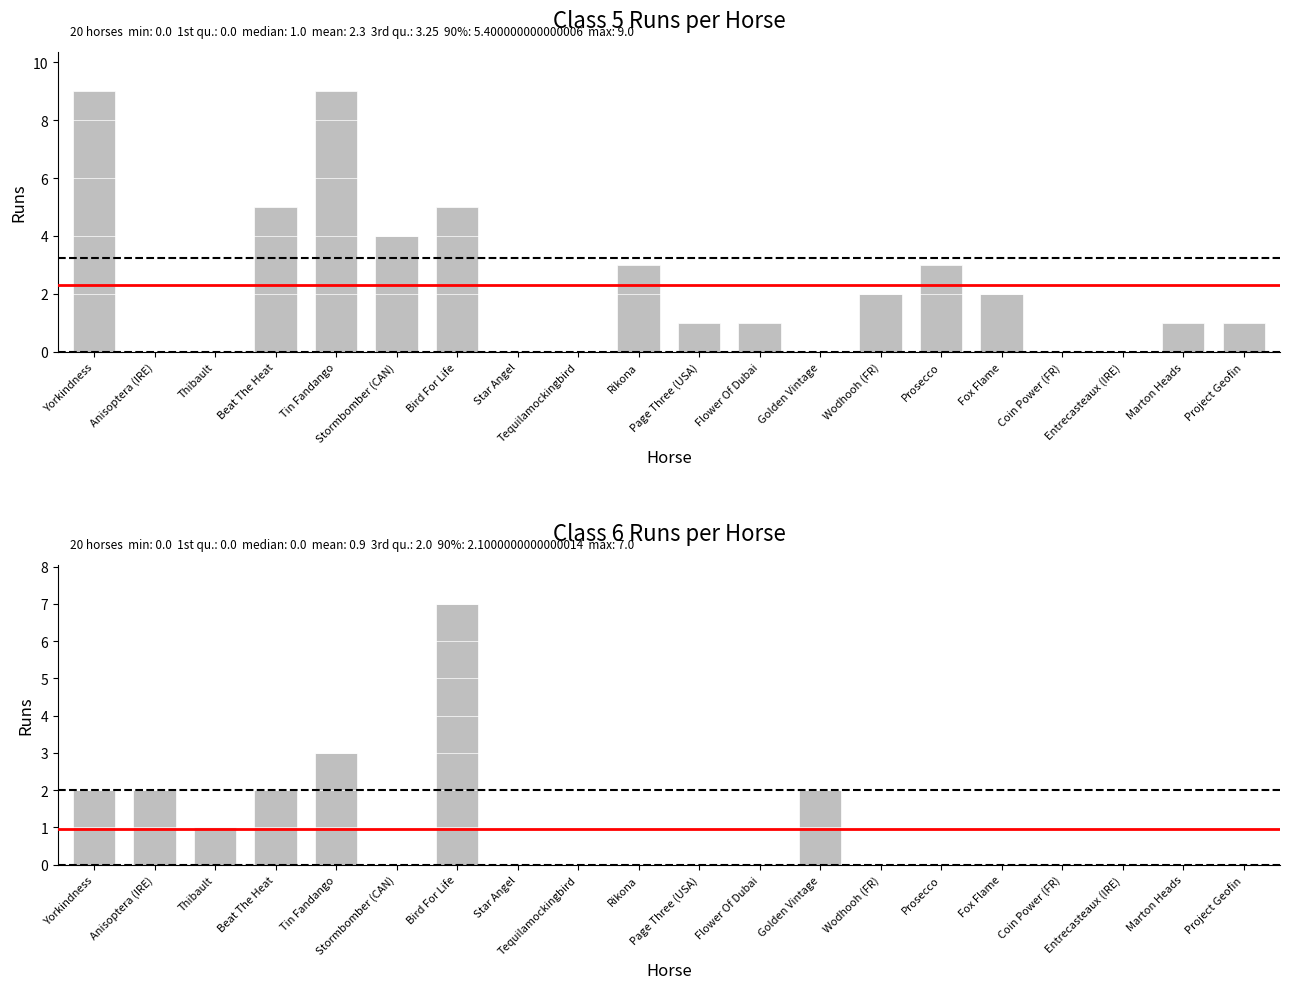

What are all the series names shown in the legend?

Class 5 Runs, Class 6 Runs